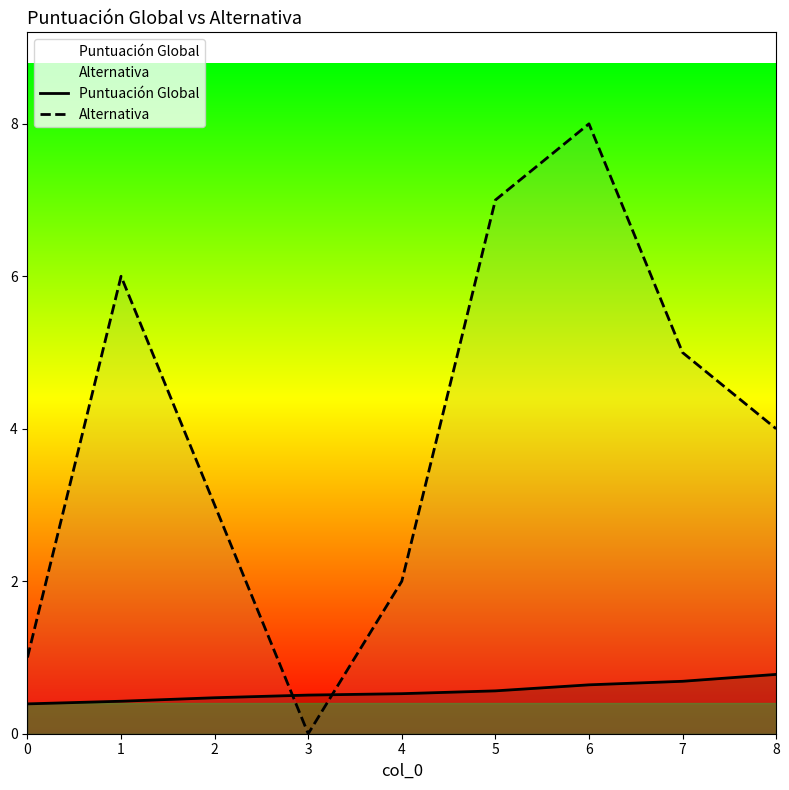

After their last crossing, which series has the higher values: Alternativa or Puntuación Global?

Alternativa